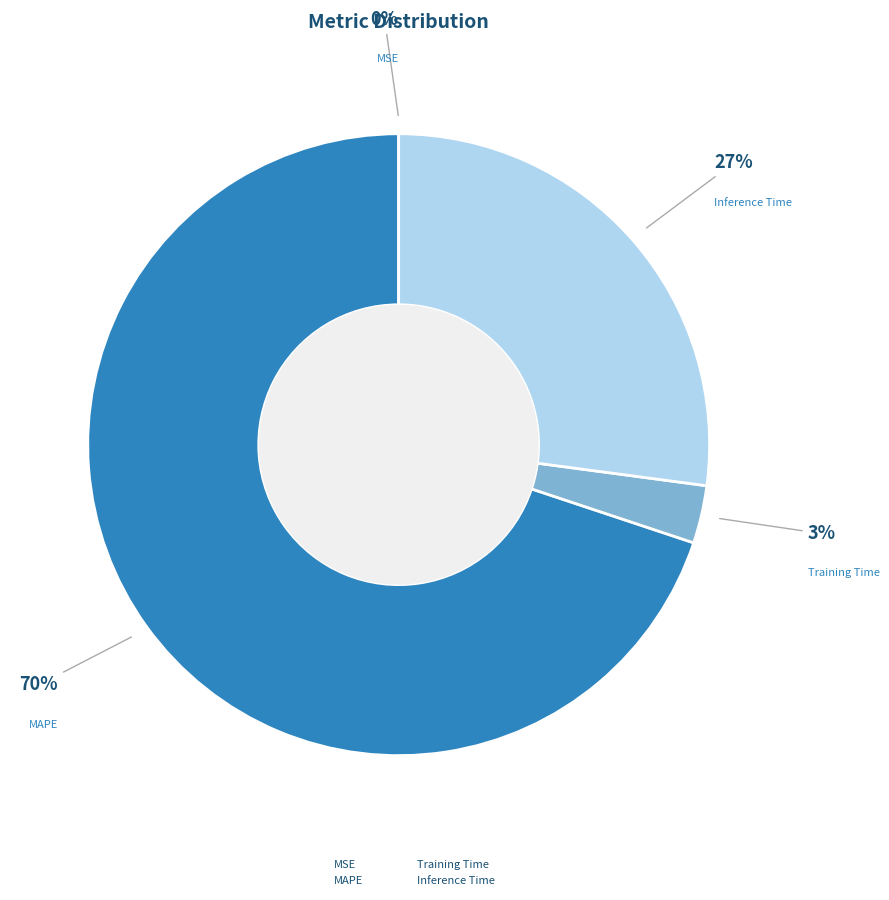

True or false: MAPE accounts for 56% of the total.

False